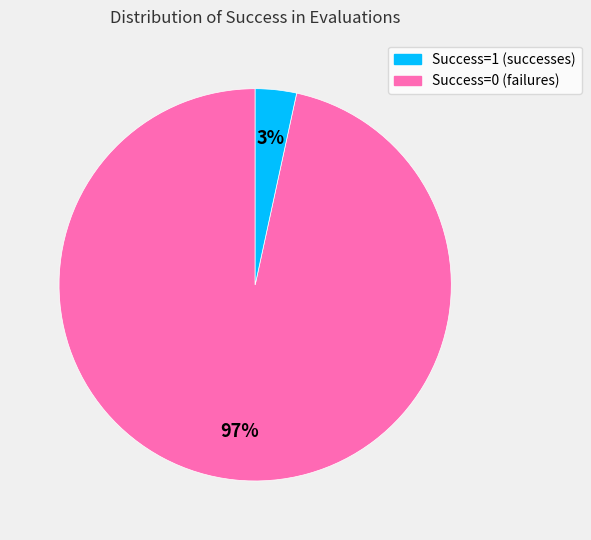

How many slices are in this pie chart?

2